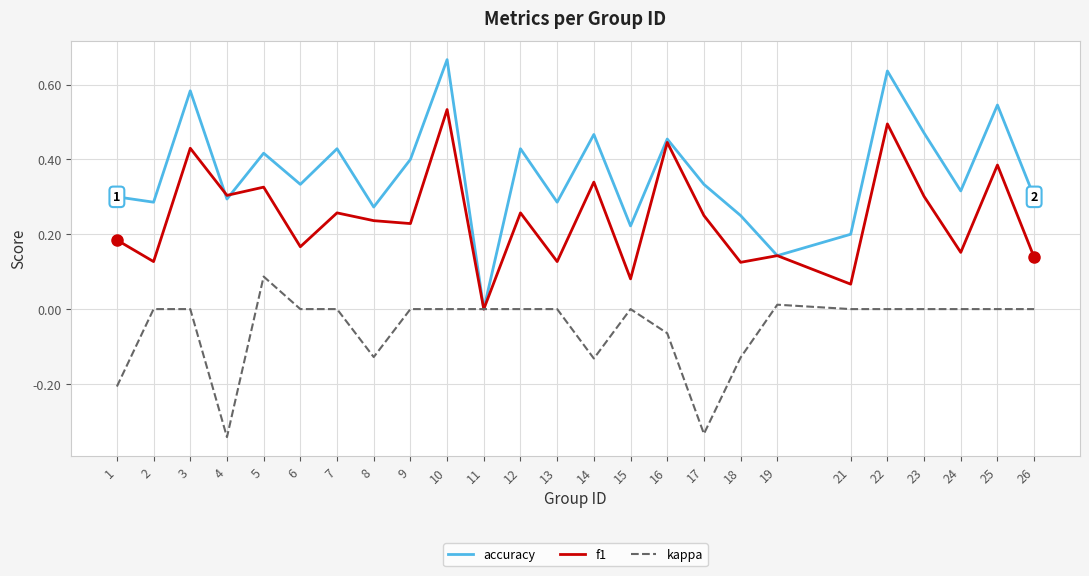

Which label corresponds to the largest value in the chart?

10